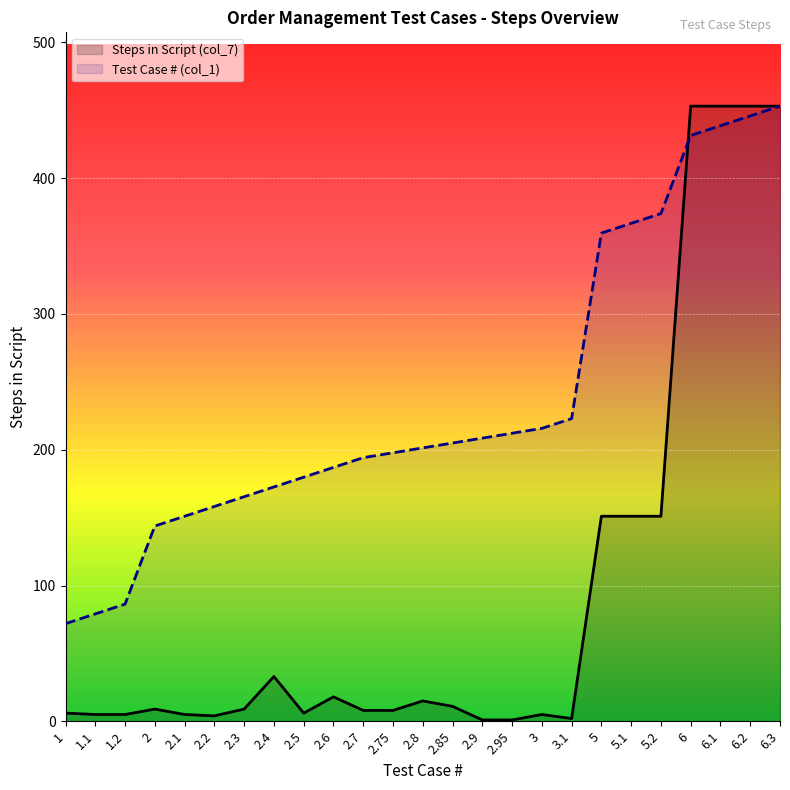

The value of Steps in Script (col_7) at 3.1 is 0.7. True or false?

False